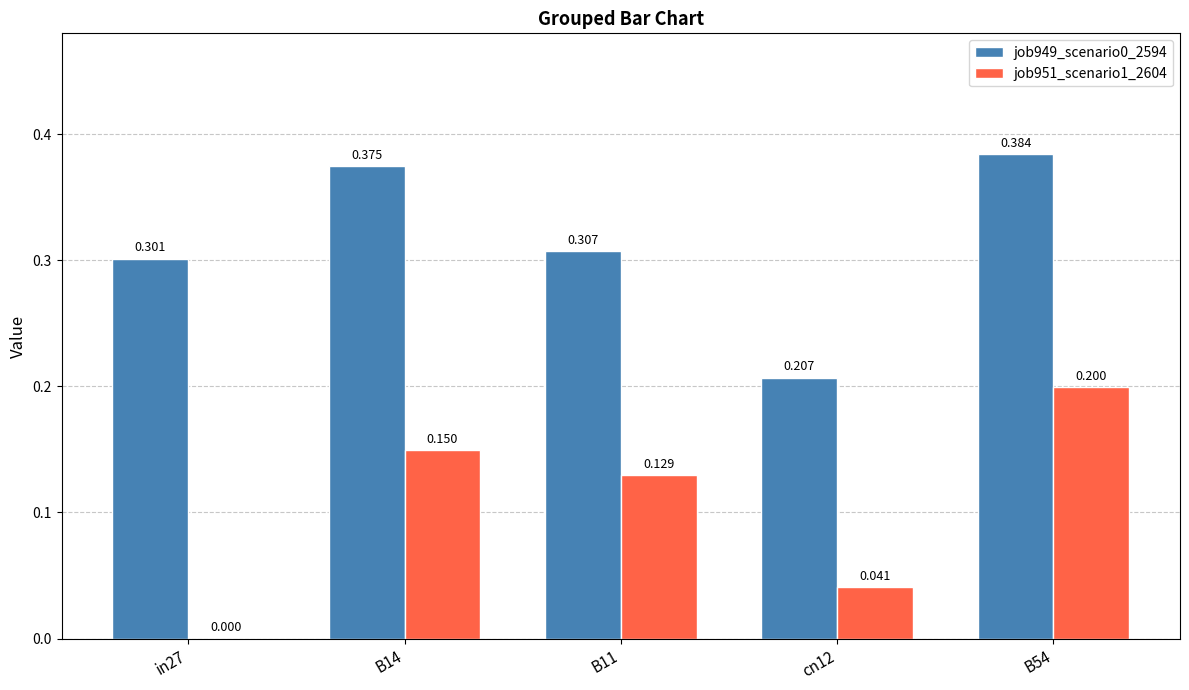

Does the chart contain stacked bars?

No